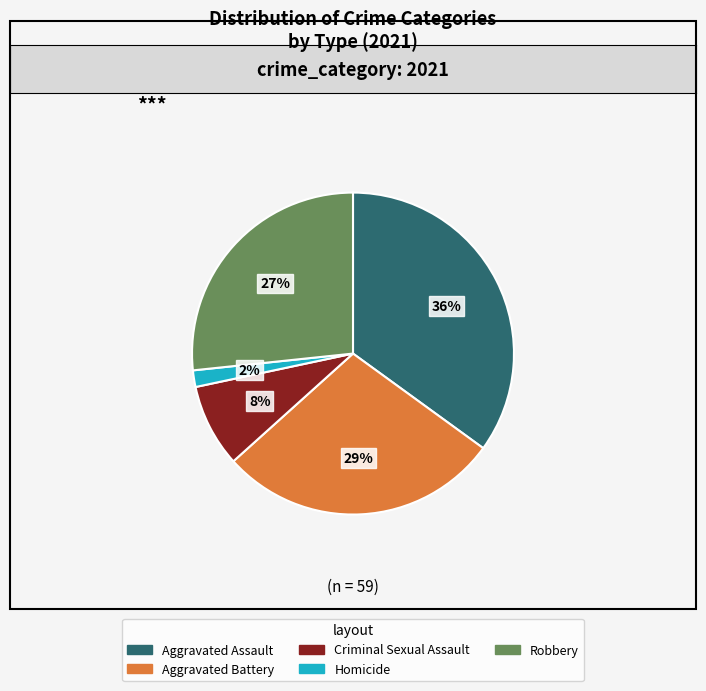

What is the change in value from Homicide to Robbery?

+15